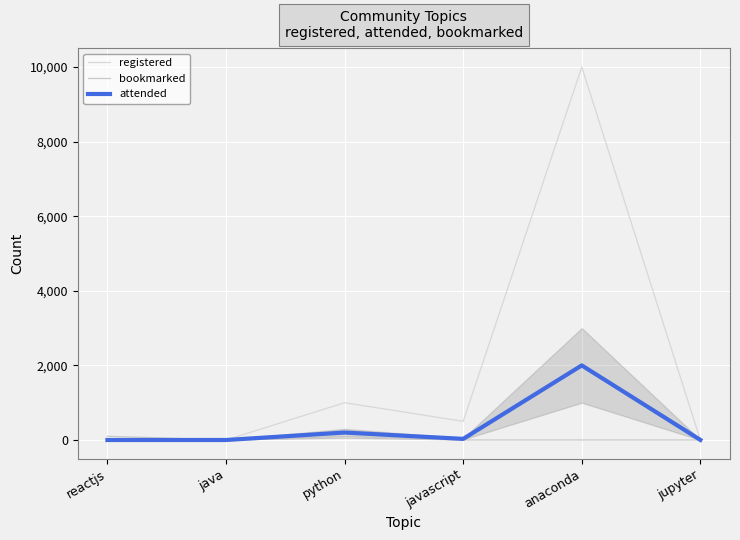

At how many categories does at least one series exceed 5264?

1